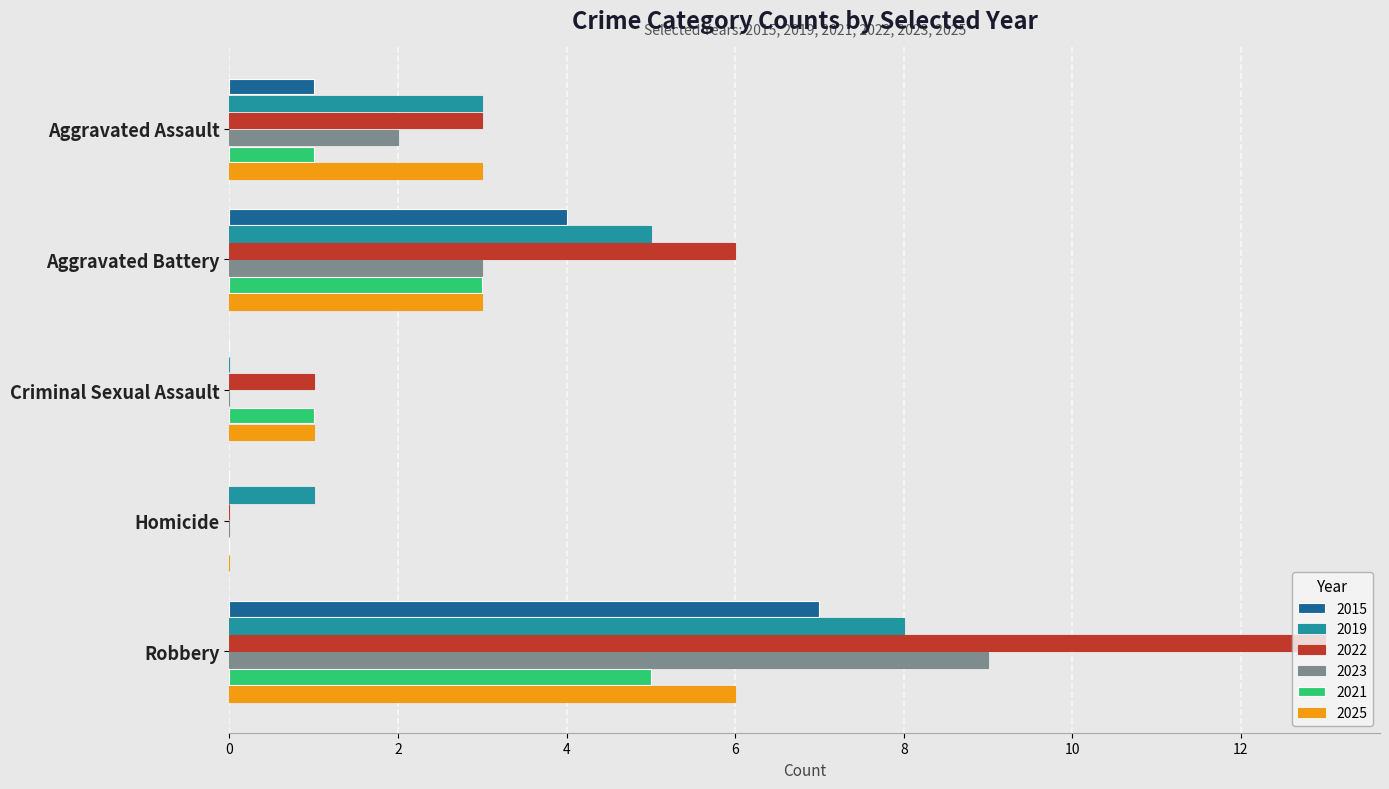

How many positive values does the 2025 series have?

4